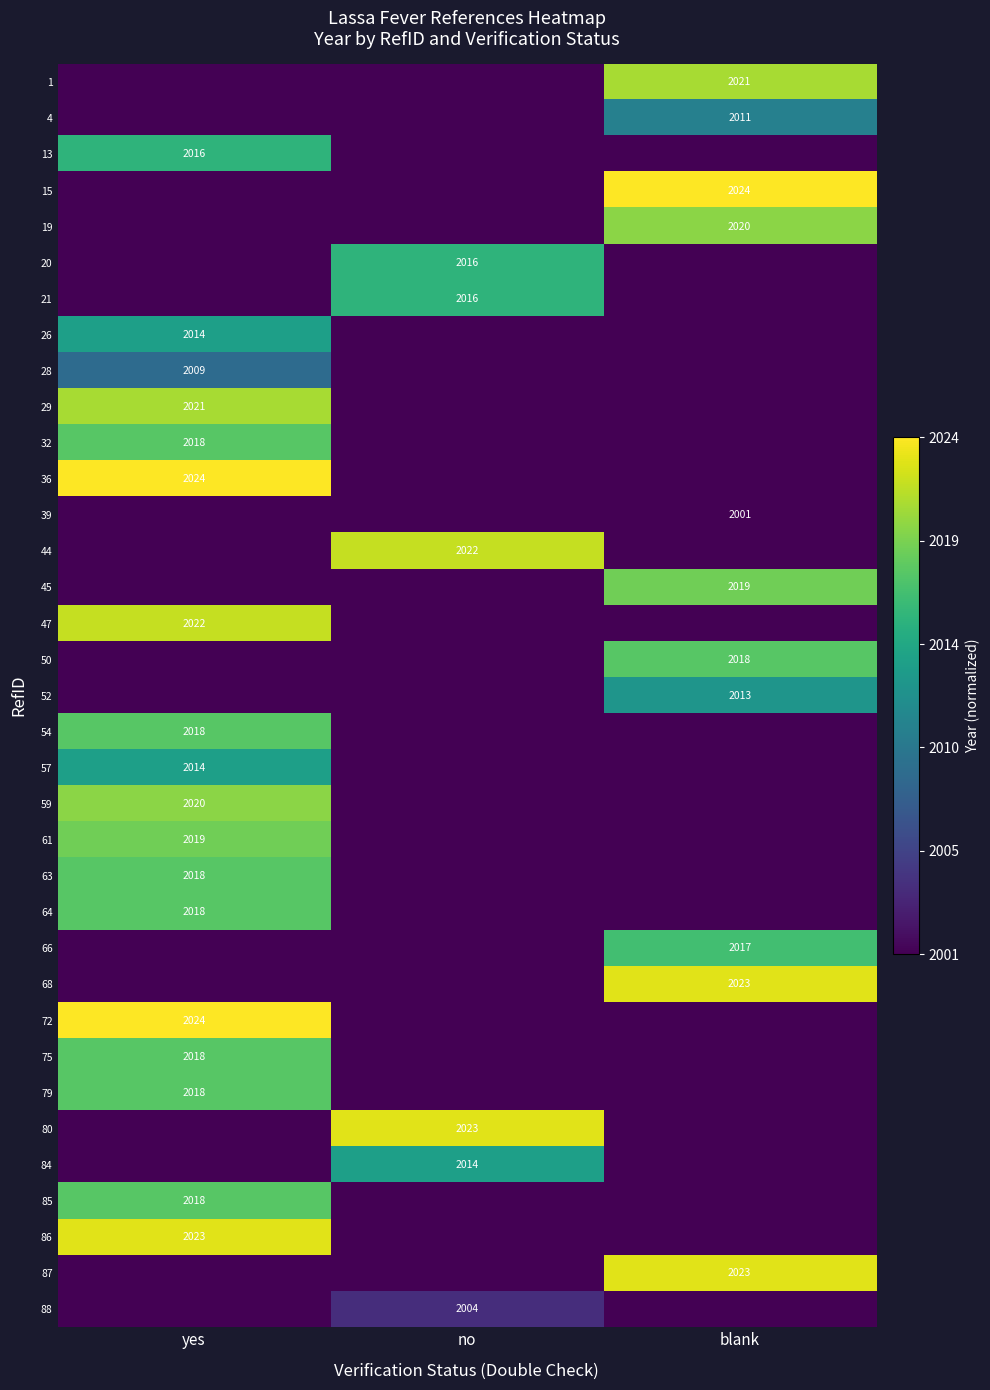

Count the number of categories in the chart.

3